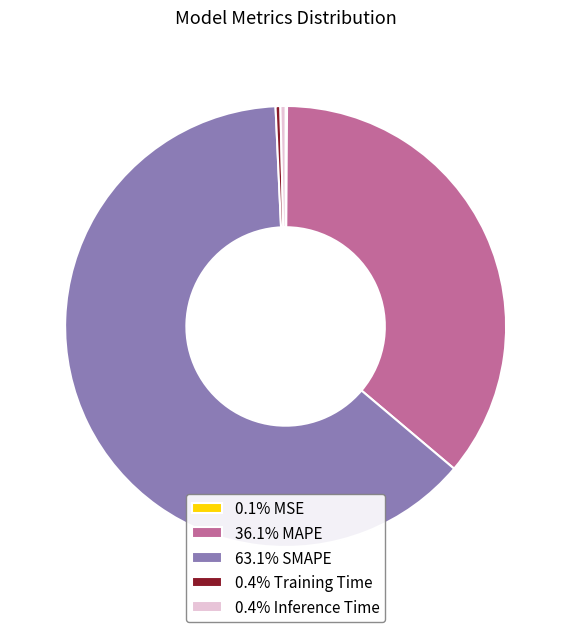

Is there any slice that represents more than half of the pie?

Yes